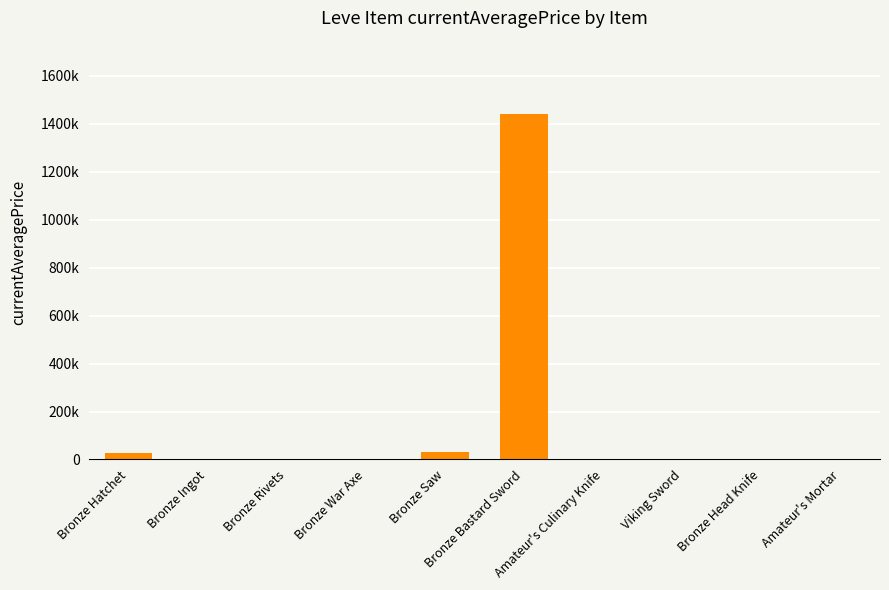

What is the ratio of the value at Bronze War Axe to the value at Bronze Head Knife?

7.4